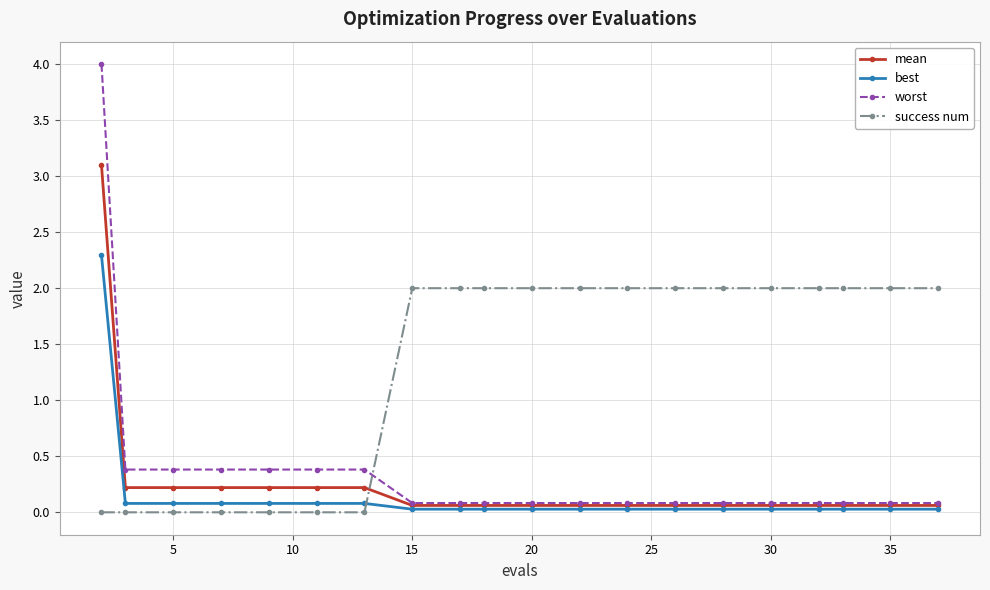

Which series has the largest total across all categories?

success num